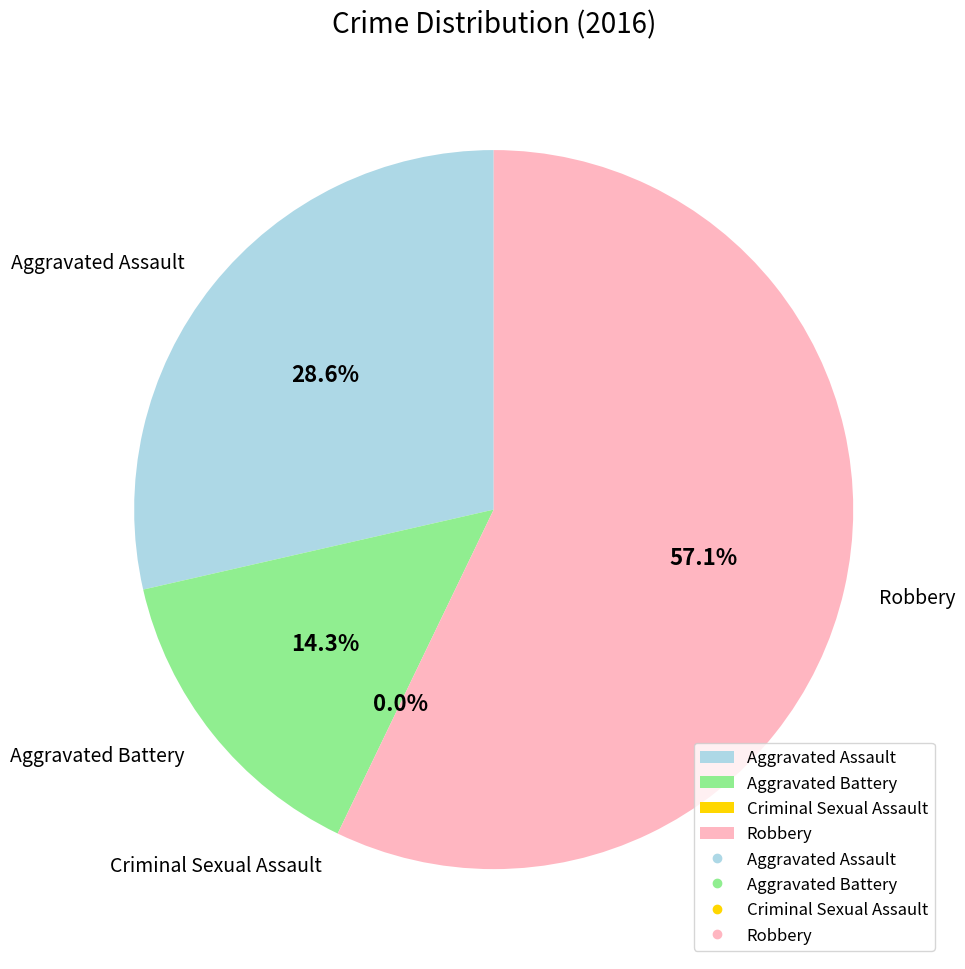

The Criminal Sexual Assault slice represents 0% of the pie. True or false?

True